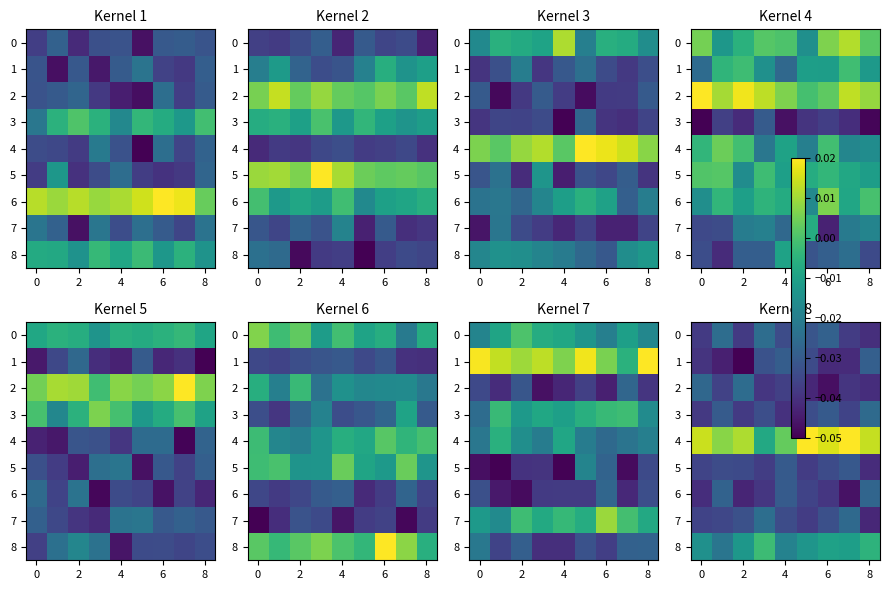

What is the smallest value displayed?

-0.1